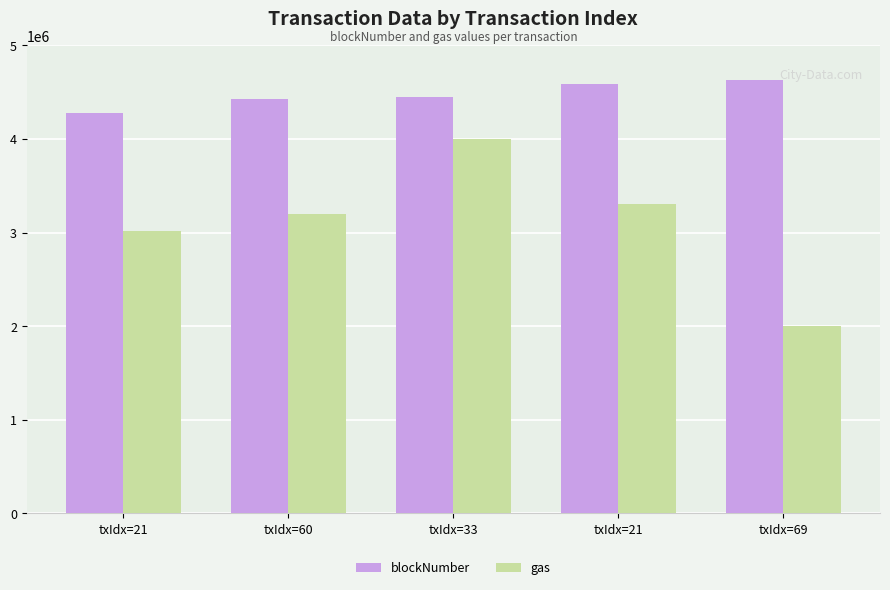

Which series has the widest spread of values?

gas